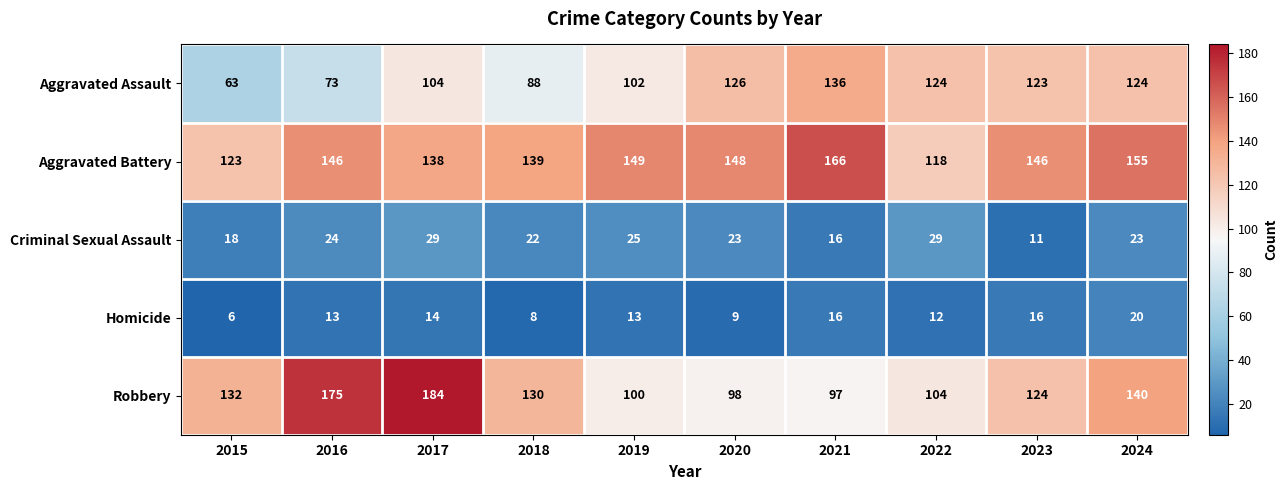

At which label does Criminal Sexual Assault first exceed 23?

2016